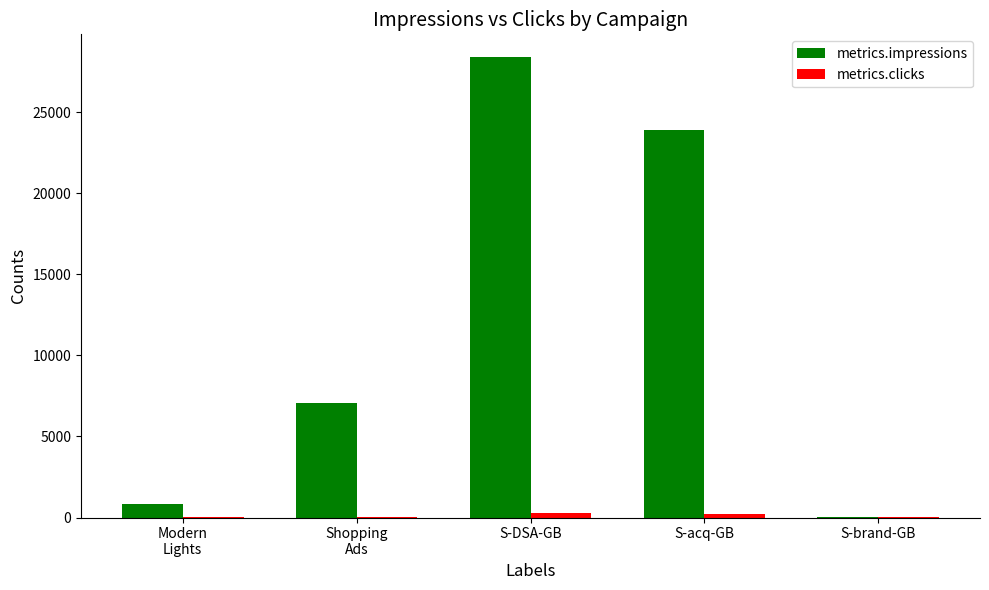

At which category is the sum across all series the highest?

S-DSA-GB